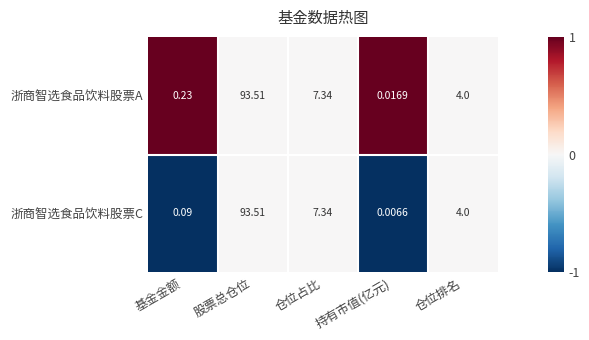

At which label does 浙商智选食品饮料股票A first exceed 4?

股票总仓位